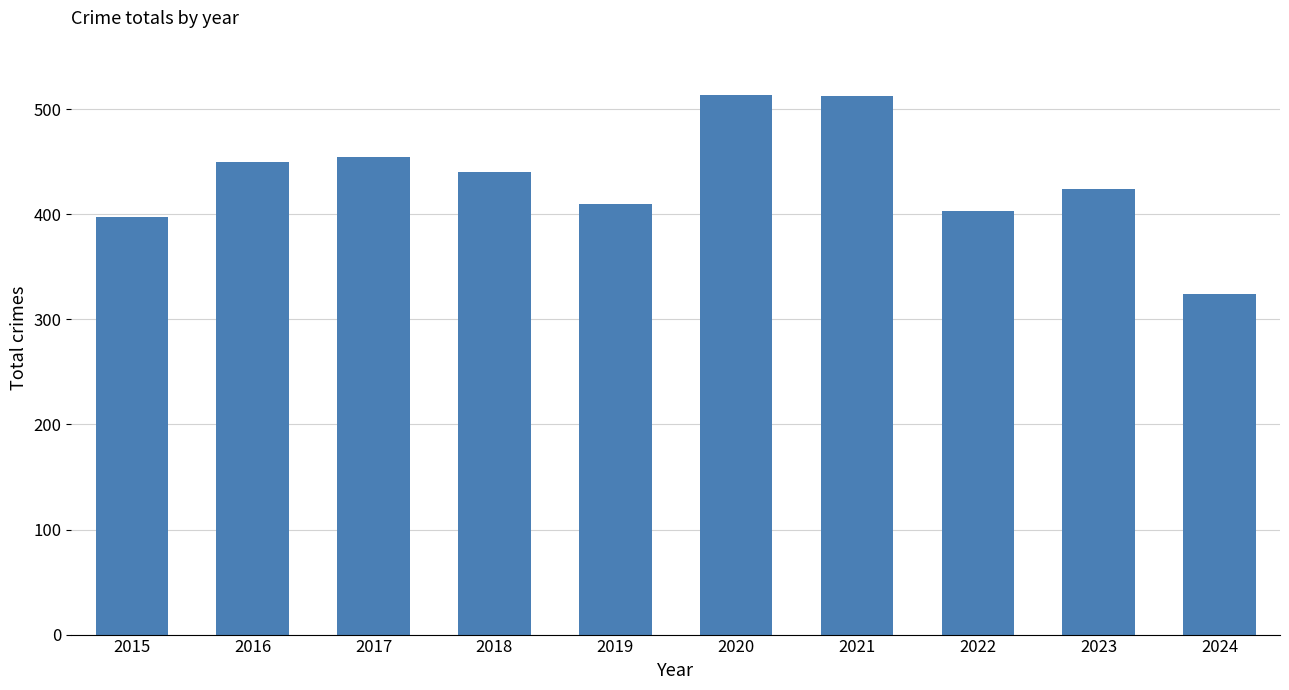

Which has a higher value, 2016 or 2017?

2017